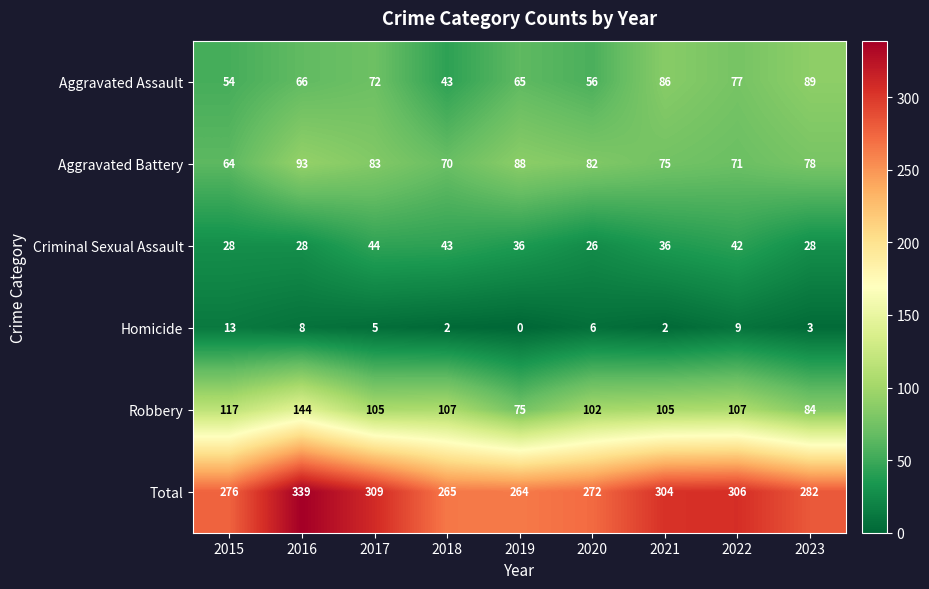

Is it true that Aggravated Battery equals 131 at 2016?

False